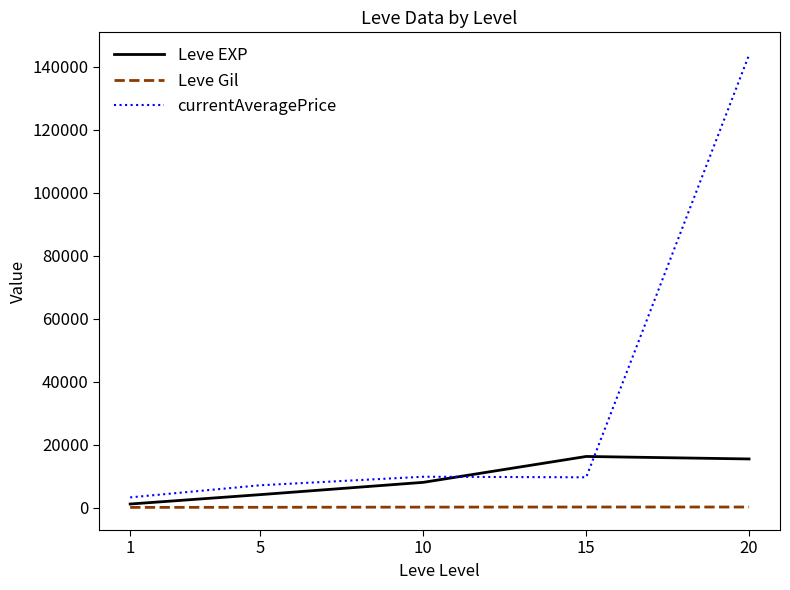

What is the spread (max minus min) of values at 20?

143562.9